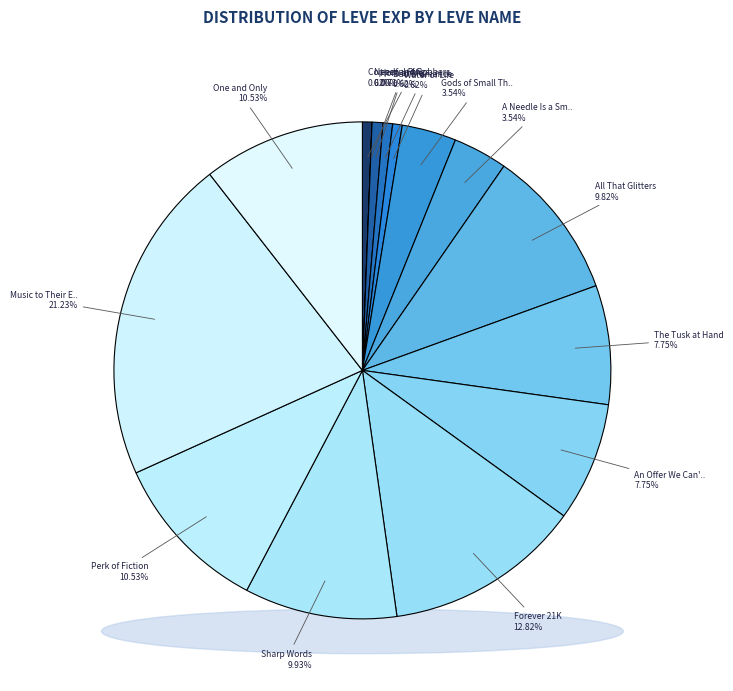

Which has a higher value, Copper and Robbers or Water of Life?

Copper and Robbers